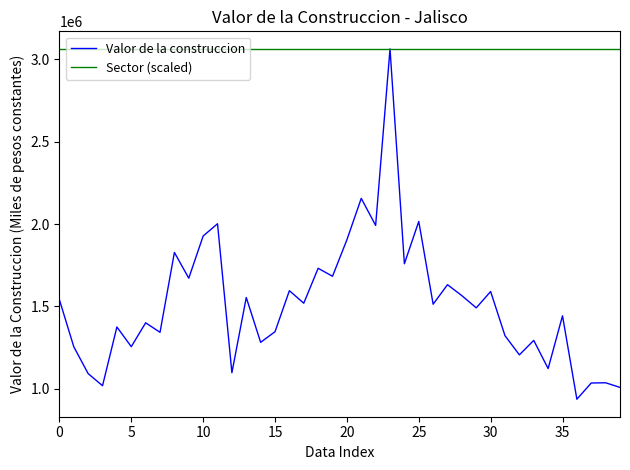

List the series in order of their overall mean, lowest first.

Valor de la construccion, Sector (scaled)